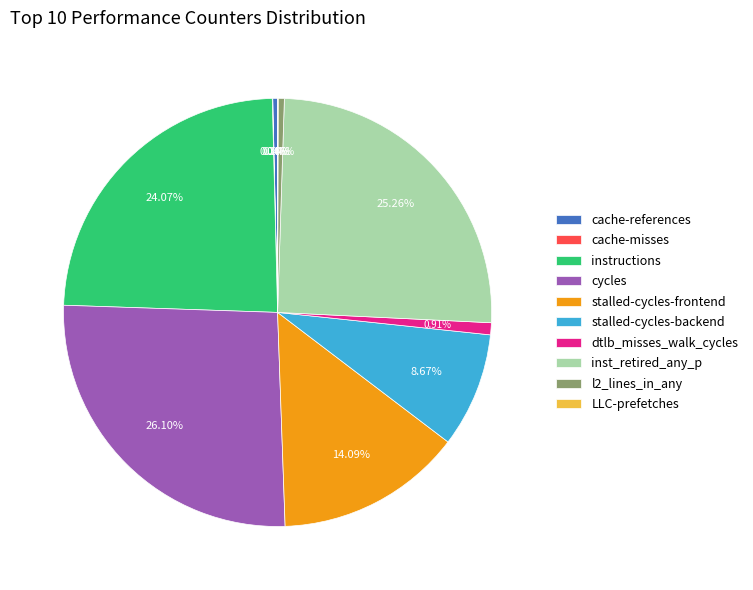

Do dtlb_misses_walk_cycles and l2_lines_in_any together represent more than half of the pie?

No